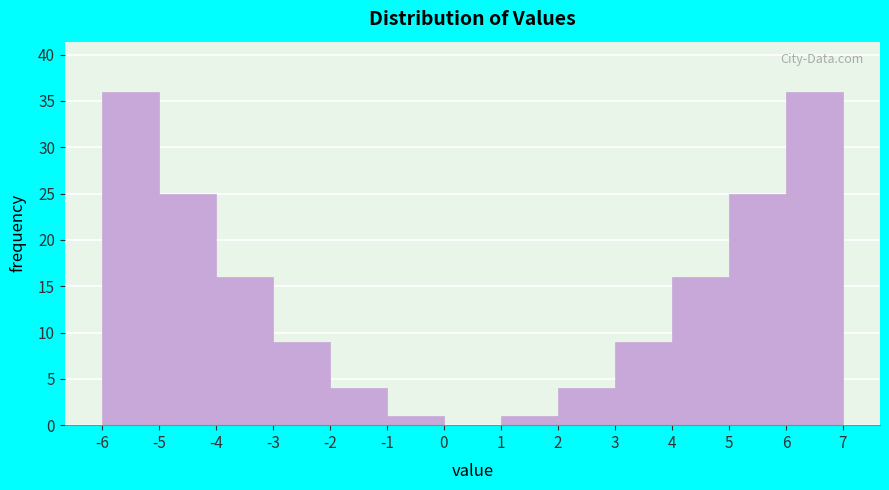

Reading left to right, list every bar in this chart as the range it spans on the x-axis followed by its height. The values are not printed on the chart, so give them approximately, as read against the axis.

-6 to -5: 36
-5 to -4: 25
-4 to -3: 16
-3 to -2: 9
-2 to -1: 4
-1 to 0: 1
0 to 1: 0
1 to 2: 1
2 to 3: 4
3 to 4: 9
4 to 5: 16
5 to 6: 25
6 to 7: 36